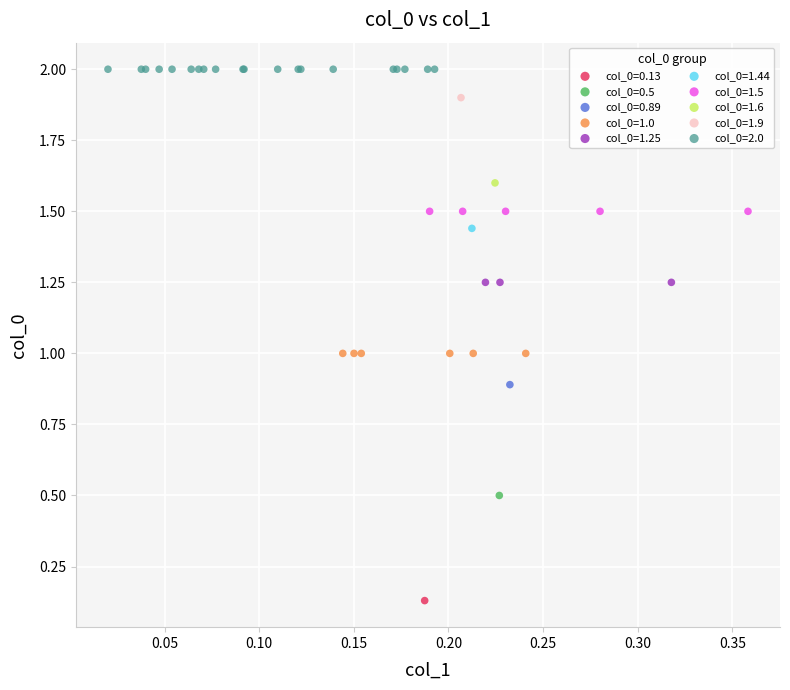

What are all the series names shown in the legend?

col_0=0.13, col_0=0.5, col_0=0.89, col_0=1.0, col_0=1.25, col_0=1.44, col_0=1.5, col_0=1.6, col_0=1.9, col_0=2.0